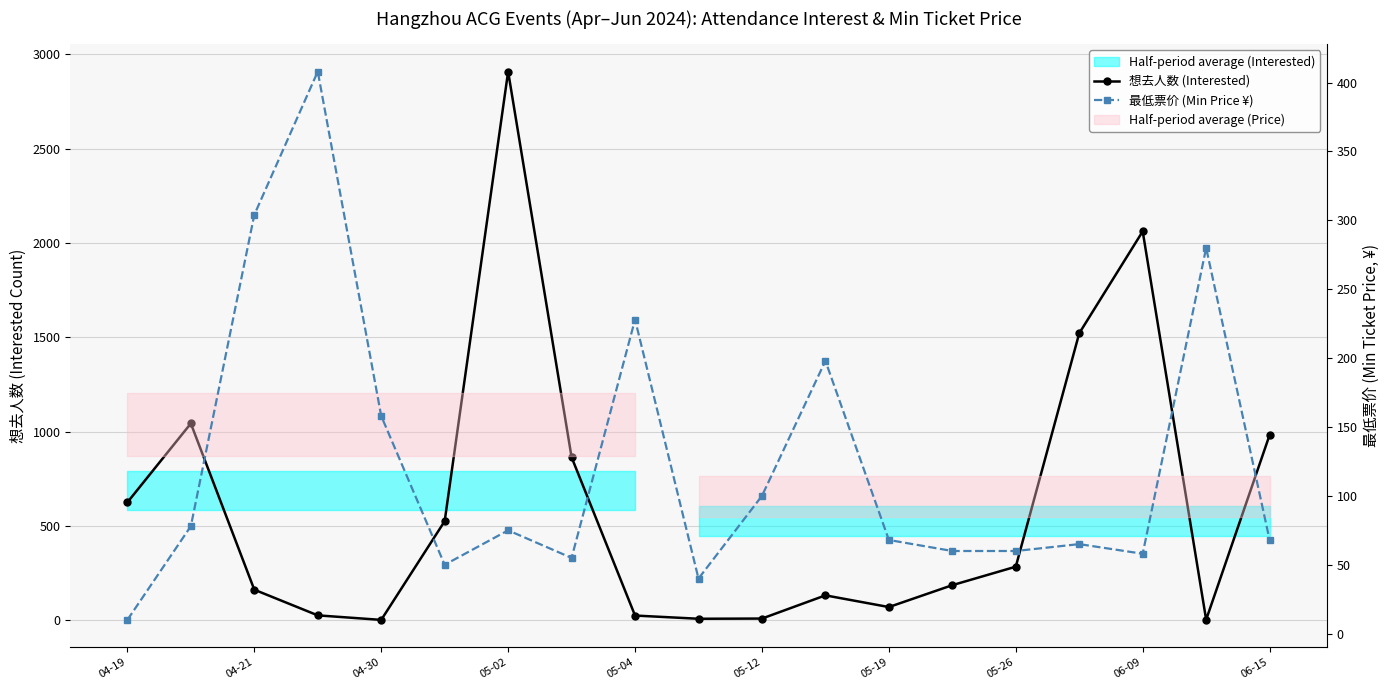

What is the average value of the 想去人数 (Interested) series?

602